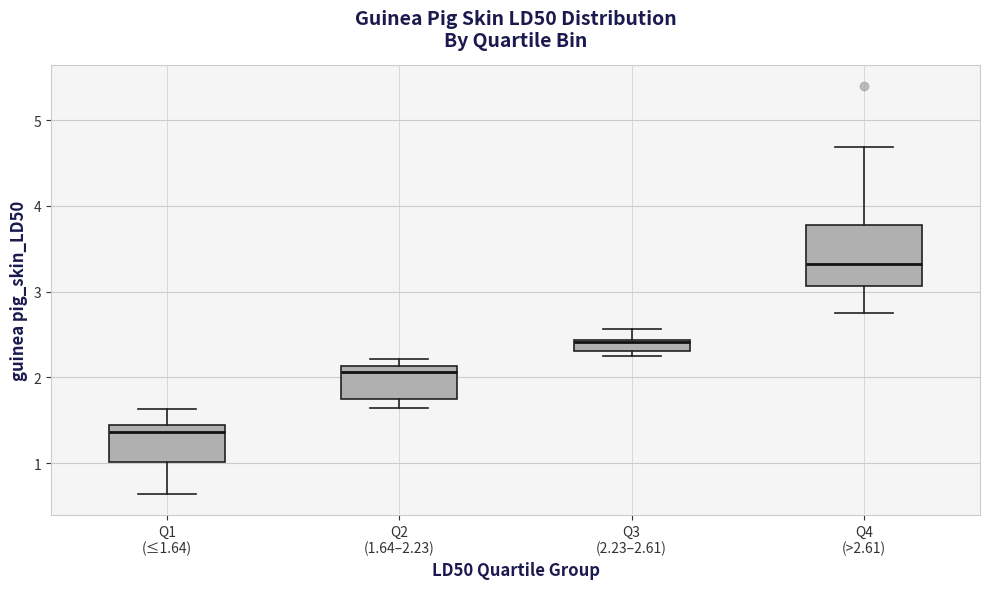

Where does the upper whisker of the box for Q3 (2.23–2.61) end on the y-axis? The values are not printed on the chart, so give them approximately, as read against the axis.

2.6